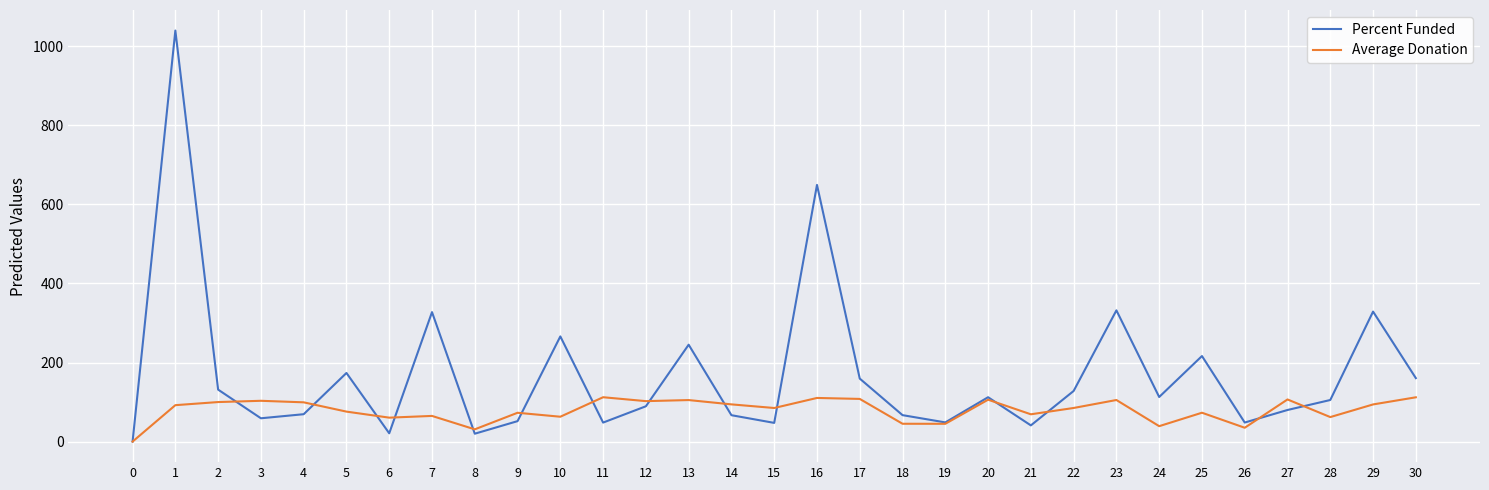

What are all the series names shown in the legend?

Percent Funded, Average Donation